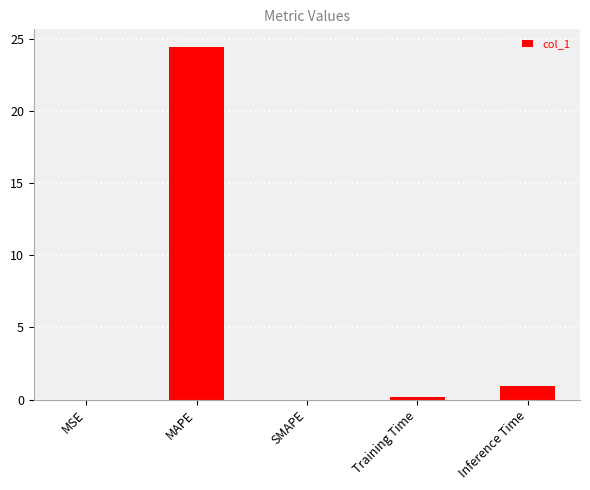

What is the sum of all values?

25.5